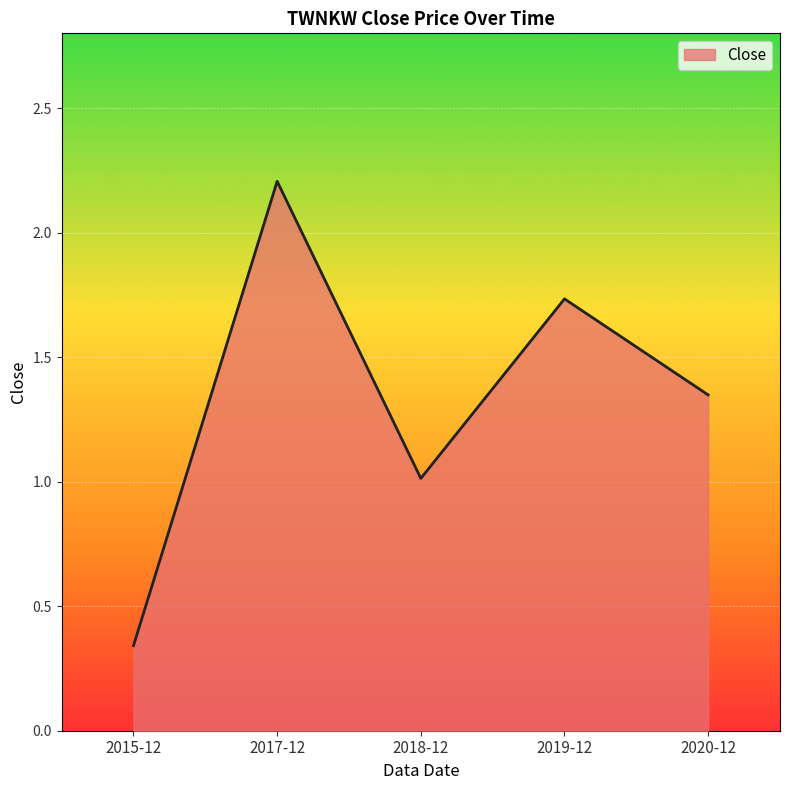

Where is the first local maximum?

2017-12